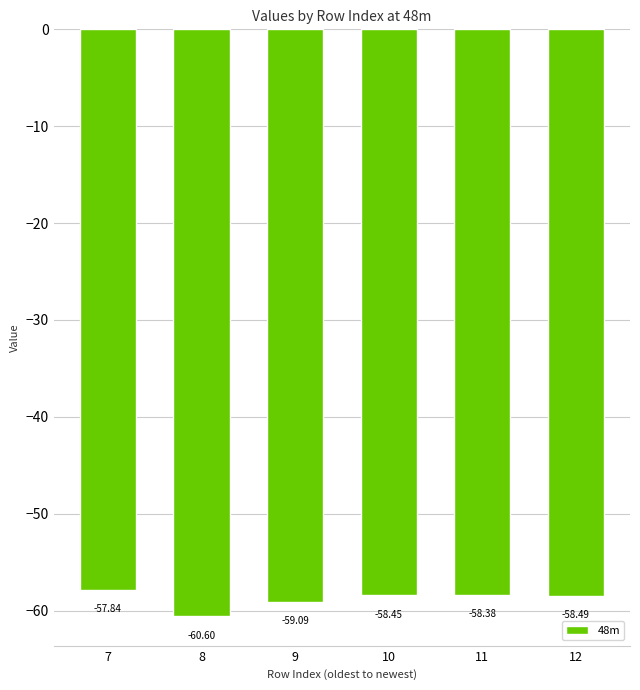

Rank the categories by value from lowest to highest.

8, 9, 12, 10, 11, 7